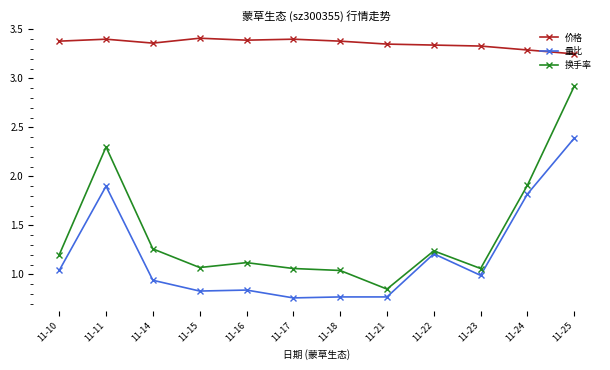

How many lines are shown in the chart?

3